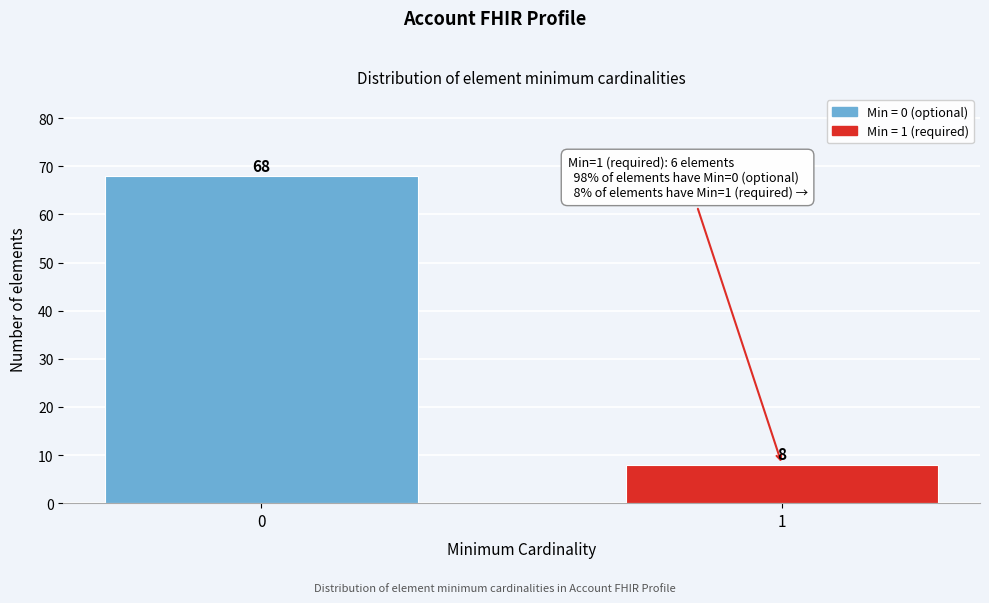

Reading right to left, extract all data points from this chart.

8	68